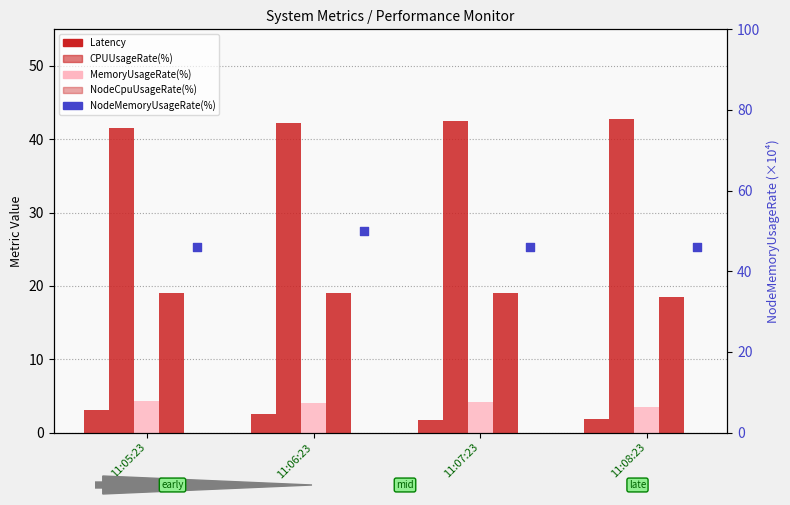

What is the total value across all series at 11:07:23?

113.4